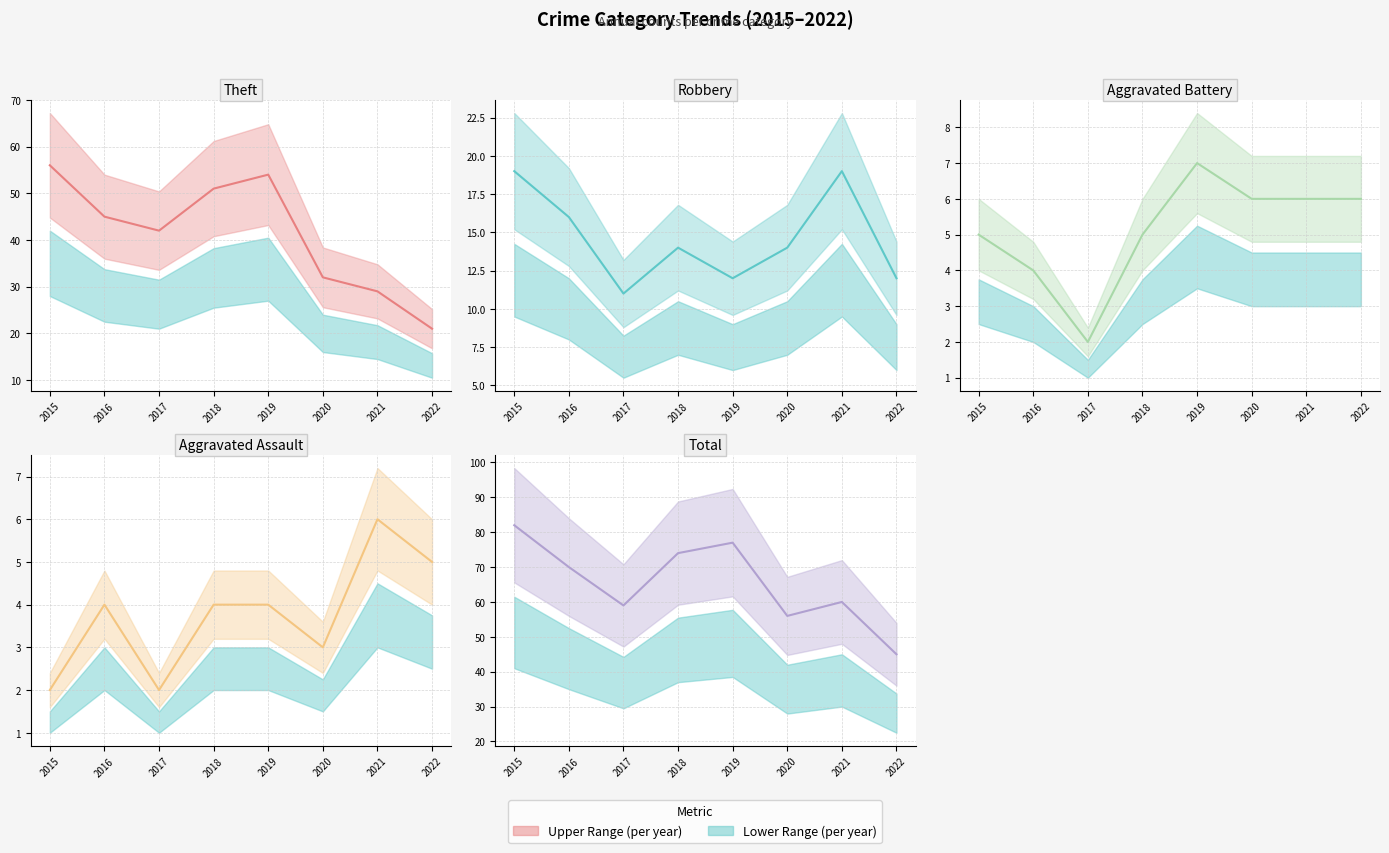

Which category has the highest value in the Aggravated Assault (line) series?

2021